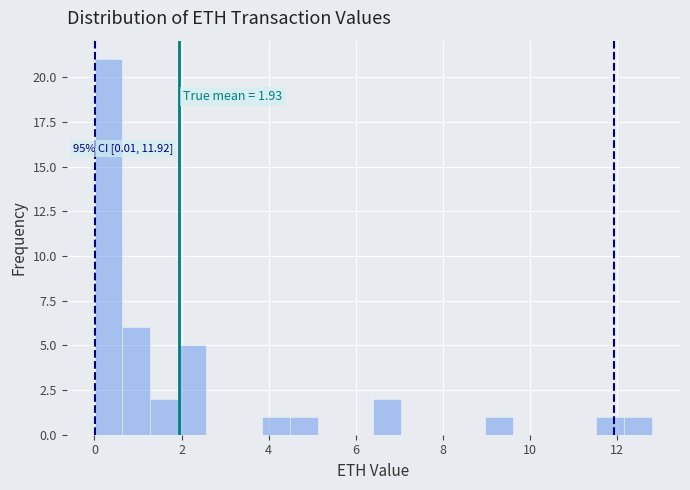

Around what value on the x-axis is the tallest bar? Give the approximate position of its centre, as read against the axis.

0.4